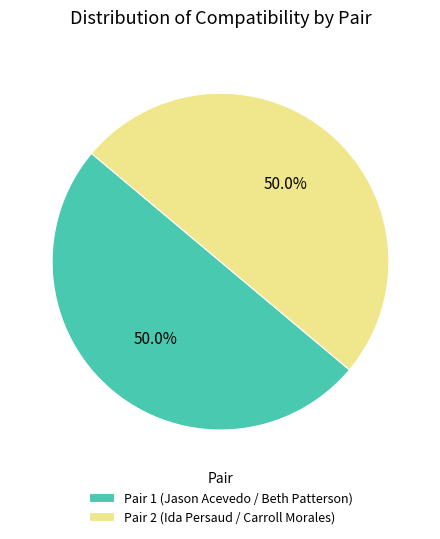

True or false: Pair 2 accounts for 99% of the total.

False